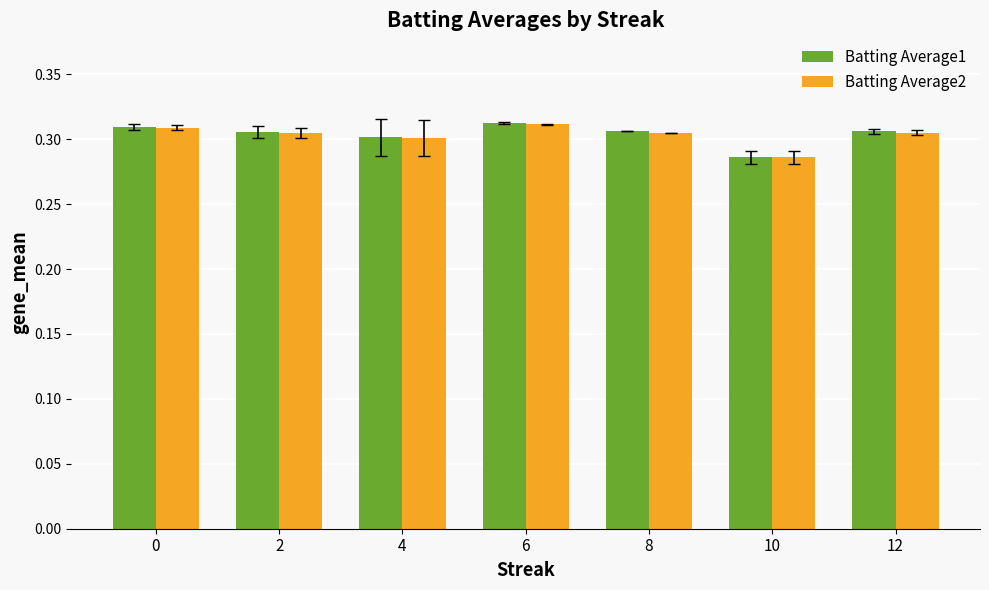

What is the total value across all series at 4?

0.6